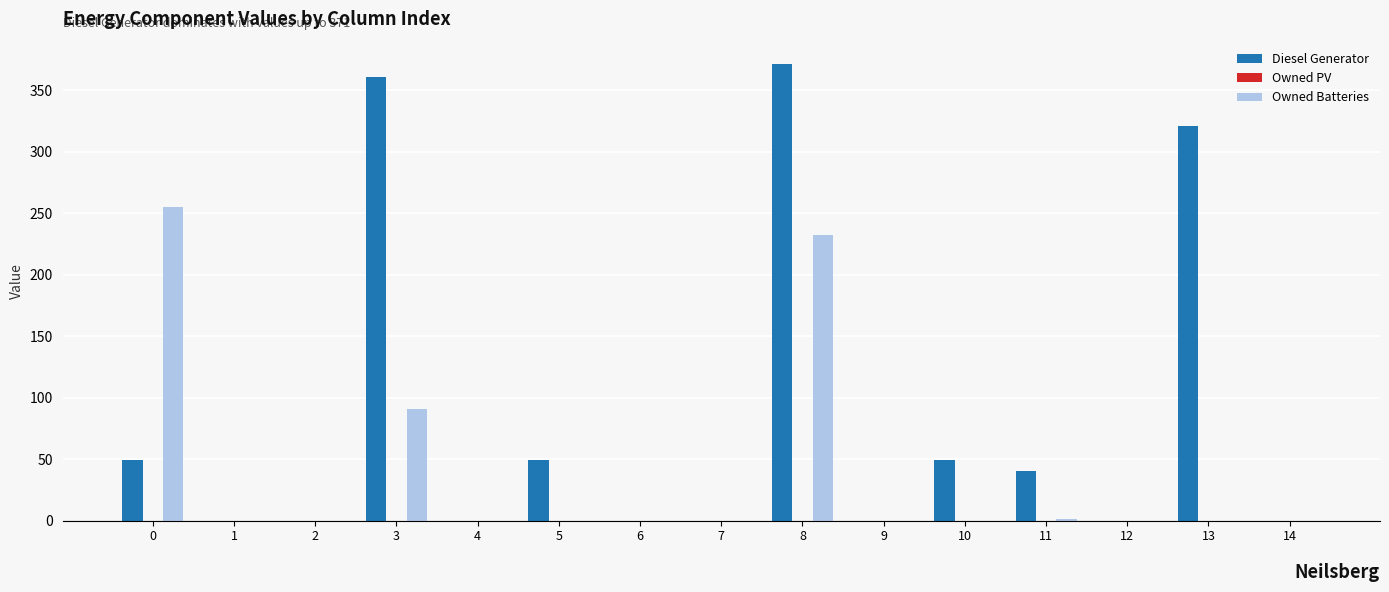

What is the sum of the Diesel Generator values at 10 and 6?

49